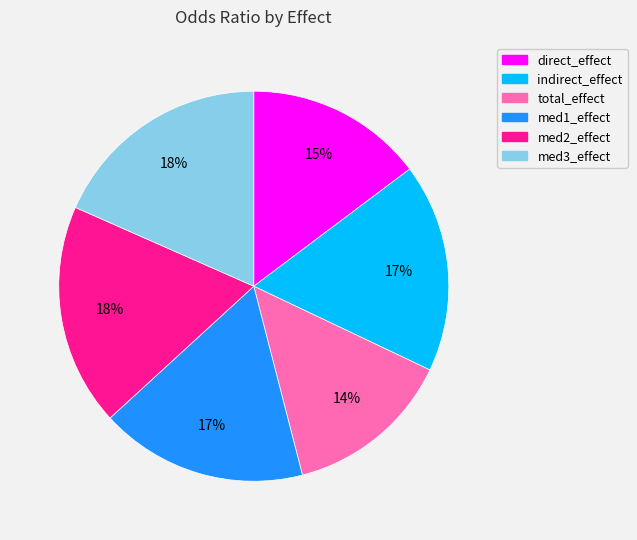

To the nearest percent, what is the average slice percentage?

17%